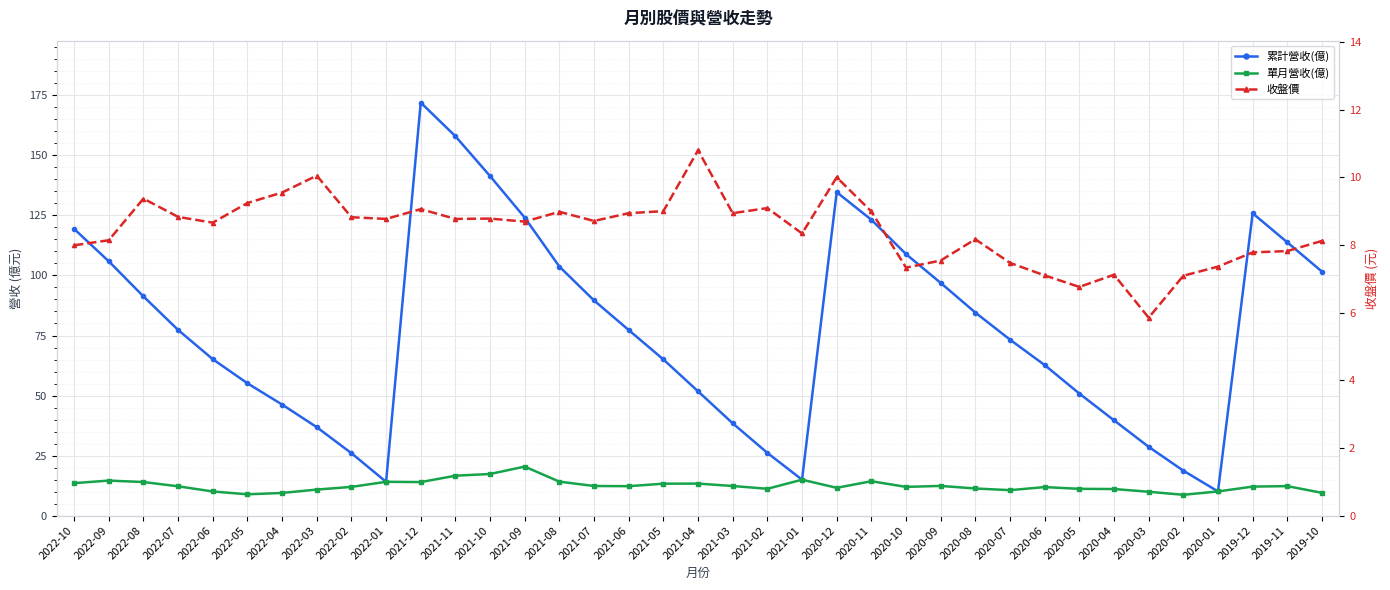

In 收盤價, how many points are higher than both neighbors (excluding endpoints)?

10